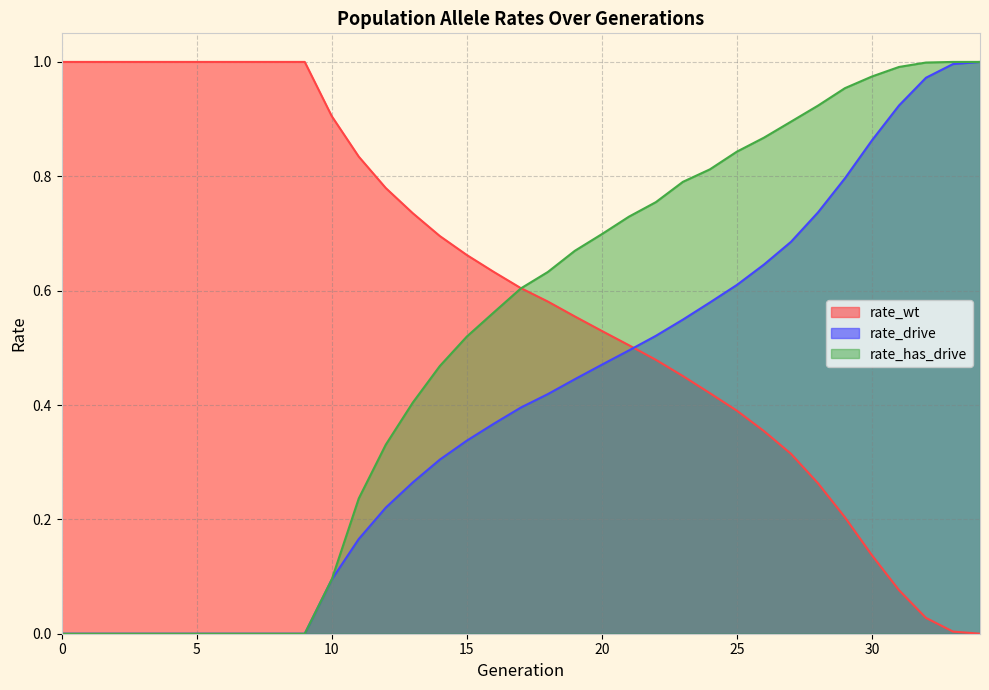

How many lines are shown in the chart?

3